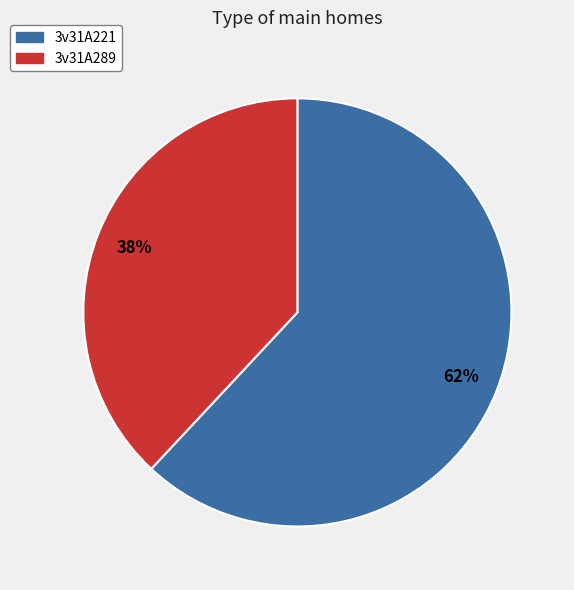

Which has a higher value, 3v31A289 or 3v31A221?

3v31A221